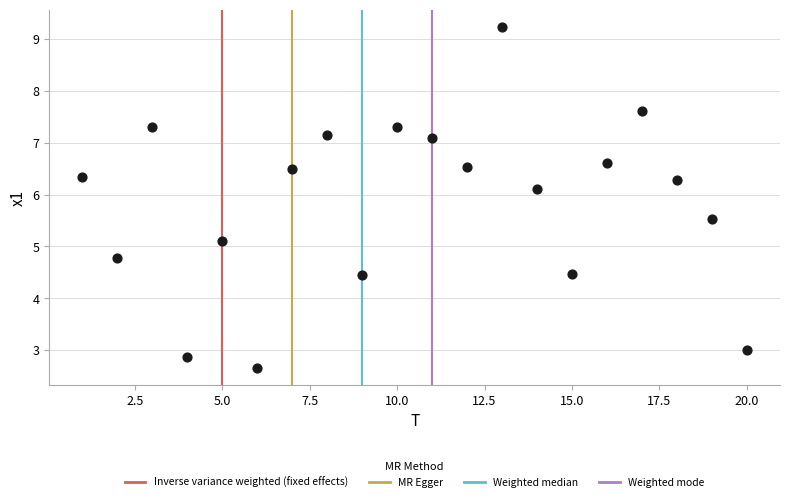

What is the range of X values (max minus min)?

19.0